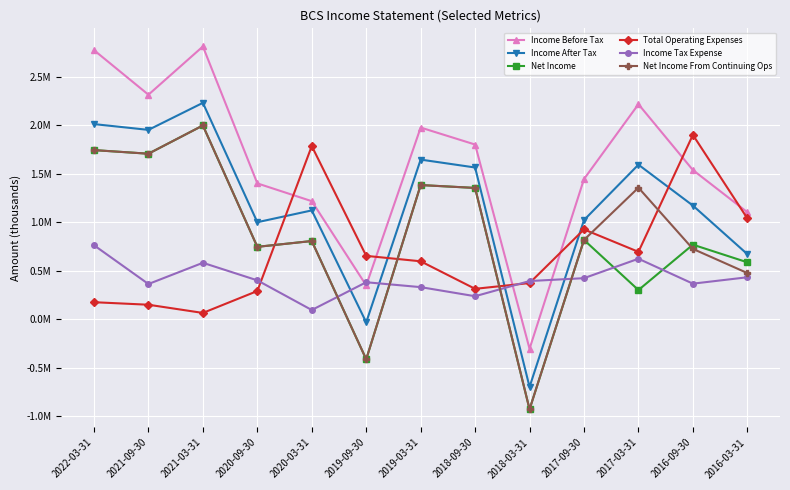

Is it true that Net Income equals 1.7 at 2022-03-31?

True